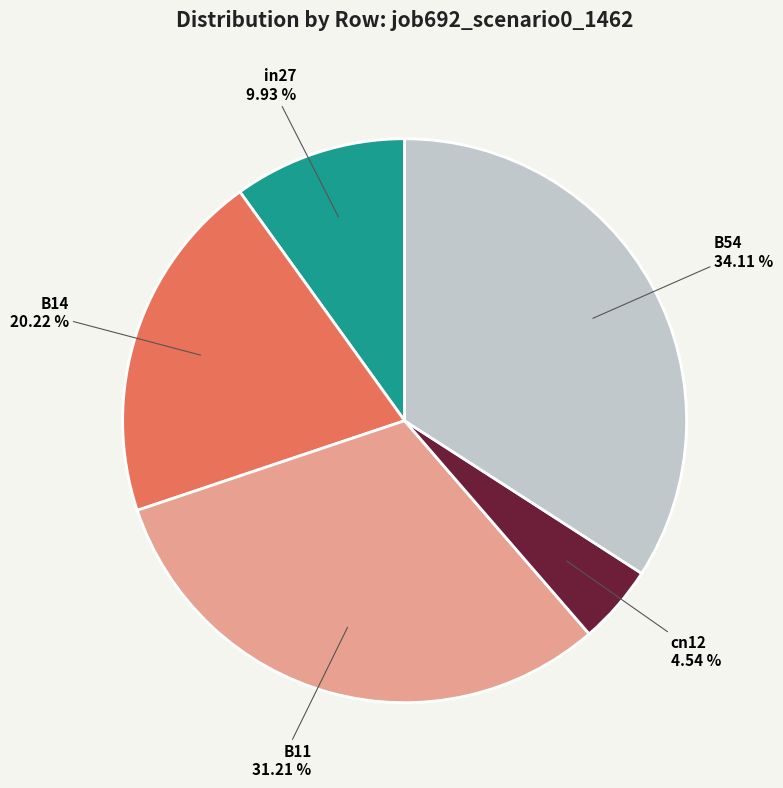

What is the largest slice in the pie chart?

B54